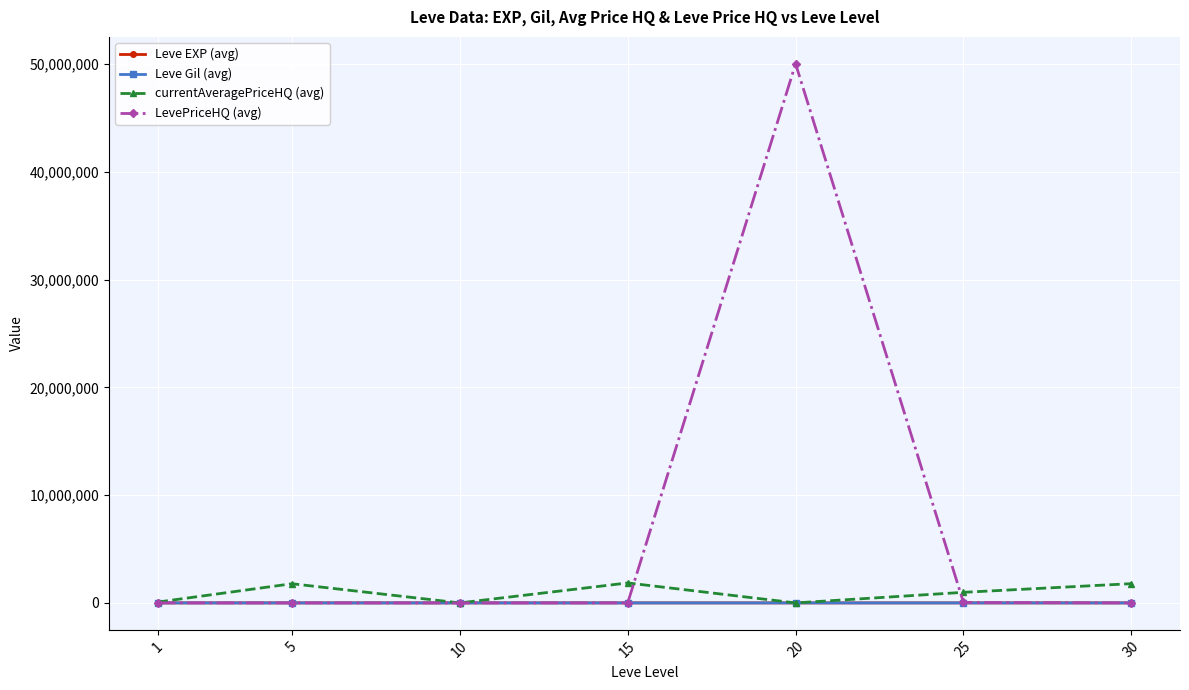

What is the sum of the LevePriceHQ (avg) values at 10 and 1?

6040.0